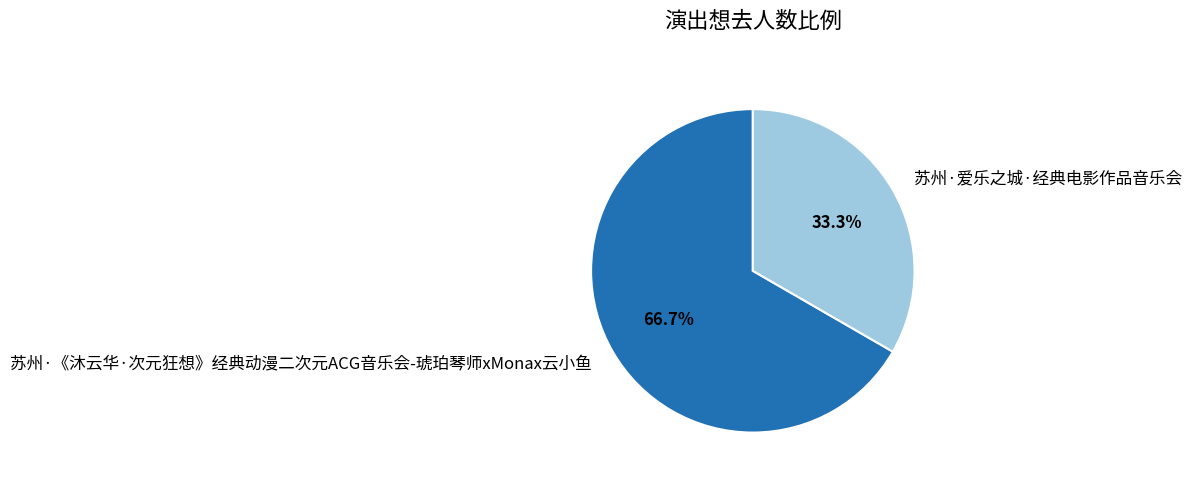

True or false: 苏州·《沐云华·次元狂想》经典动漫二次元ACG音乐会-琥珀琴师xMonax云小鱼 accounts for 67% of the total.

True